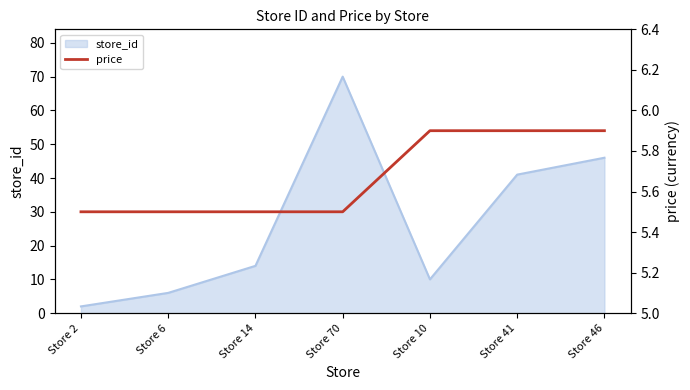

What is the label of the 4th point from the right?

Store 70